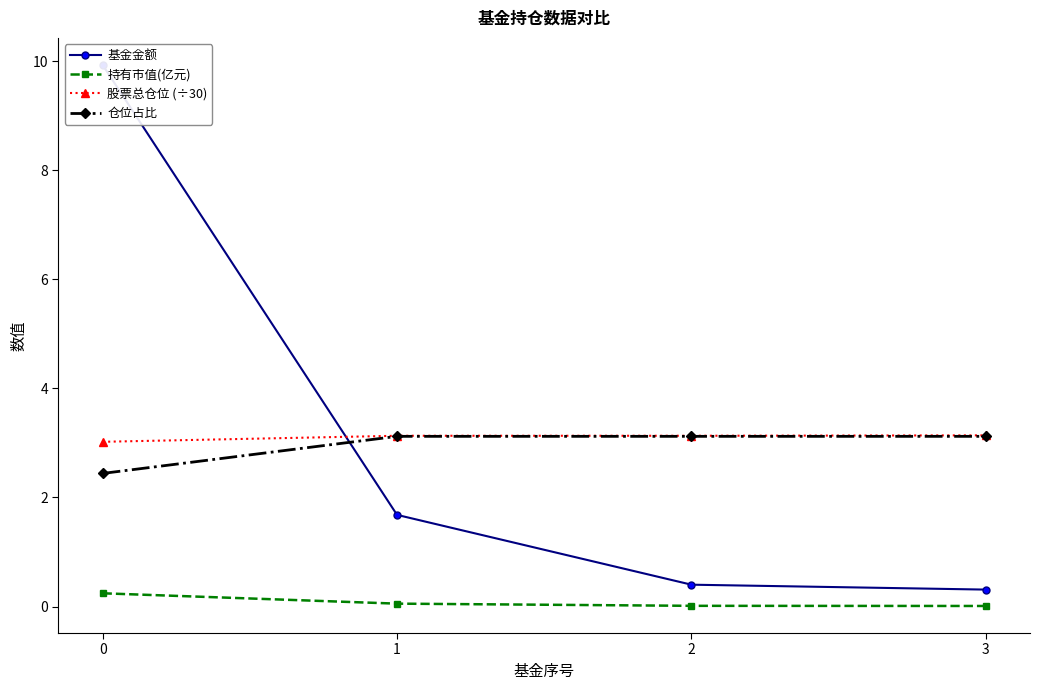

List the labels in order of 持有市值(亿元) value, largest first.

0, 1, 2, 3